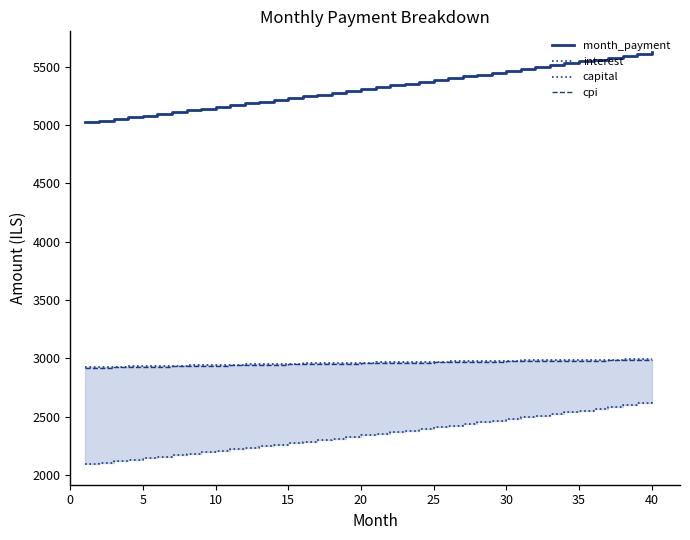

True or false: month_payment and cpi cross at least once.

False